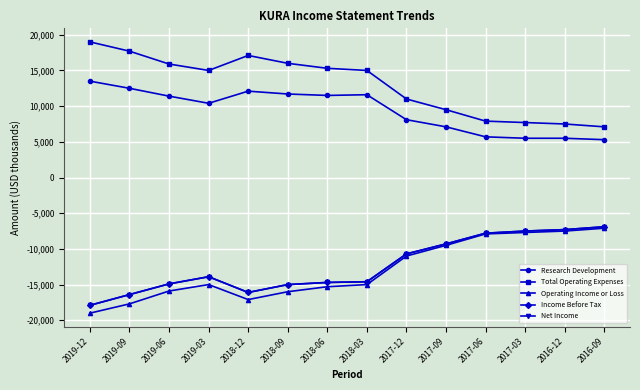

At which category does the chart reach its peak across all series?

2019-12